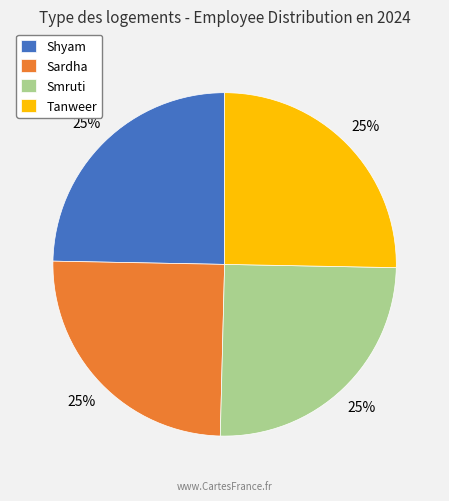

The Sardha slice represents 31% of the pie. True or false?

False